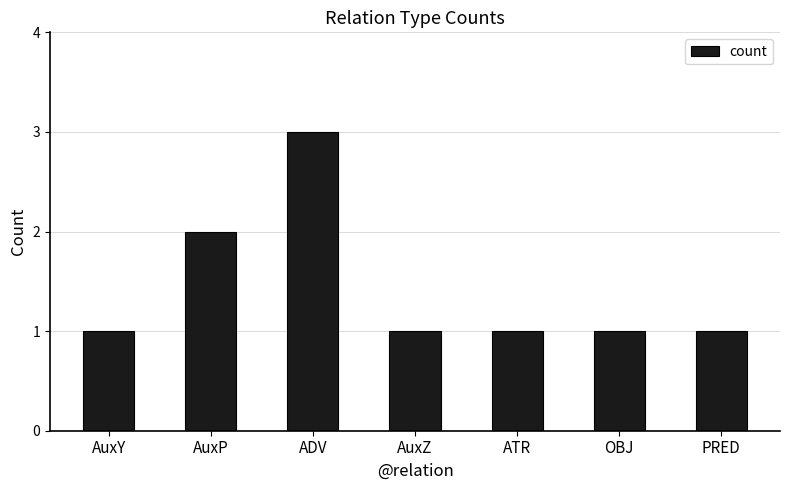

Reading left to right, extract all data points from this chart.

AuxY=1	AuxP=2	ADV=3	AuxZ=1	ATR=1	OBJ=1	PRED=1